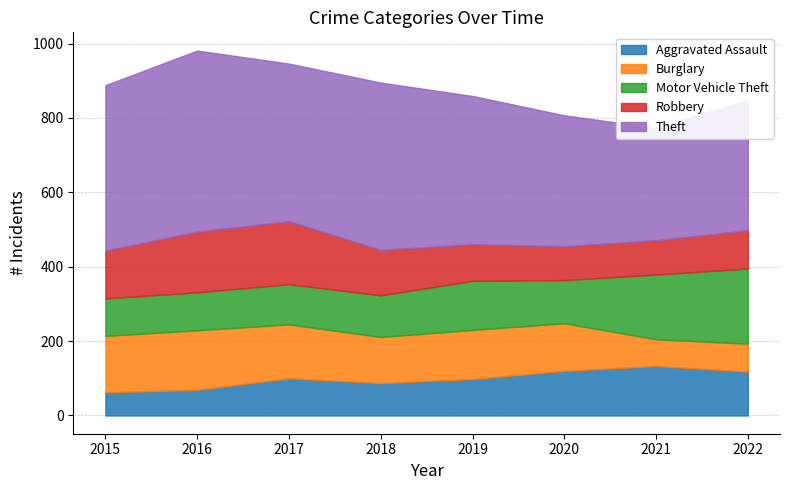

The value of Aggravated Assault at 2020 is 52. True or false?

False